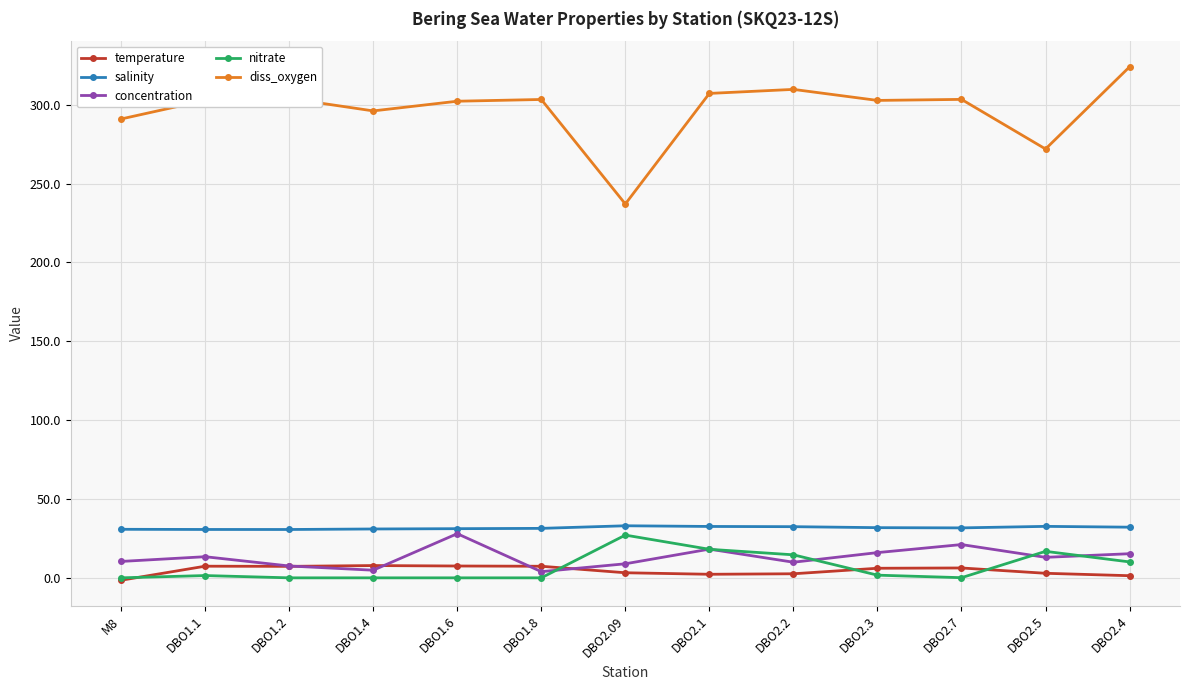

What position from the left is DBO2.3?

10